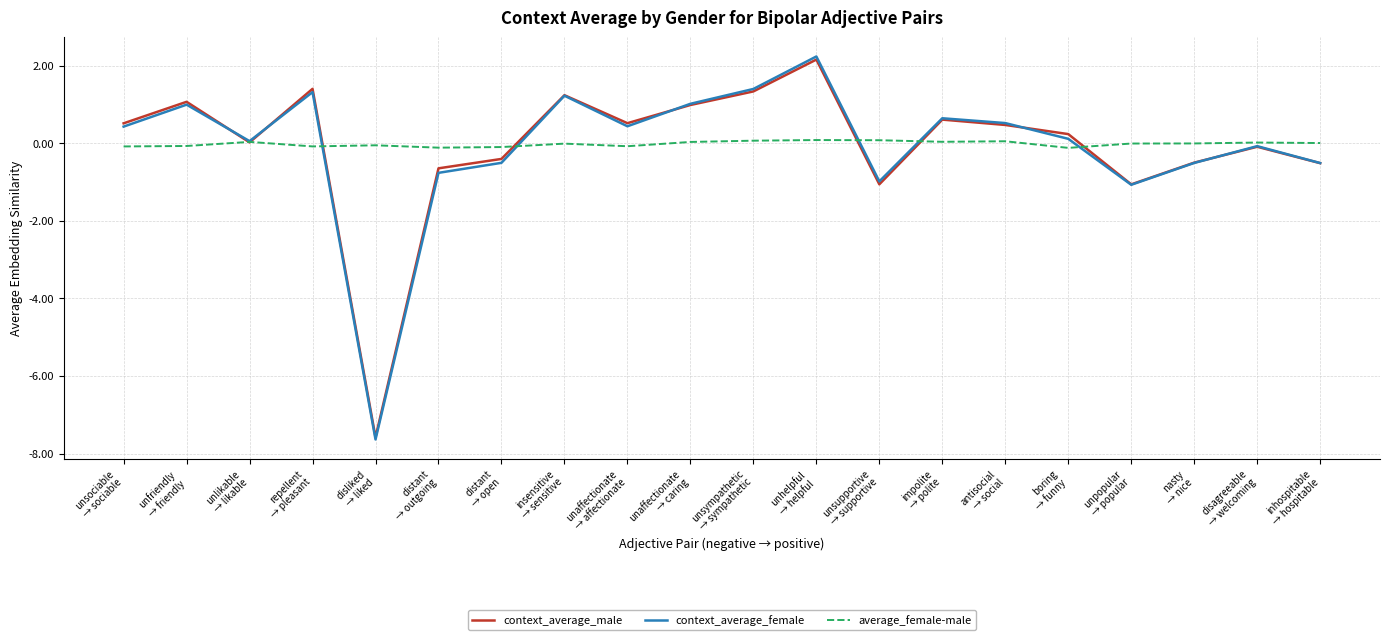

At which category is the sum across all series the highest?

unhelpful
→ helpful